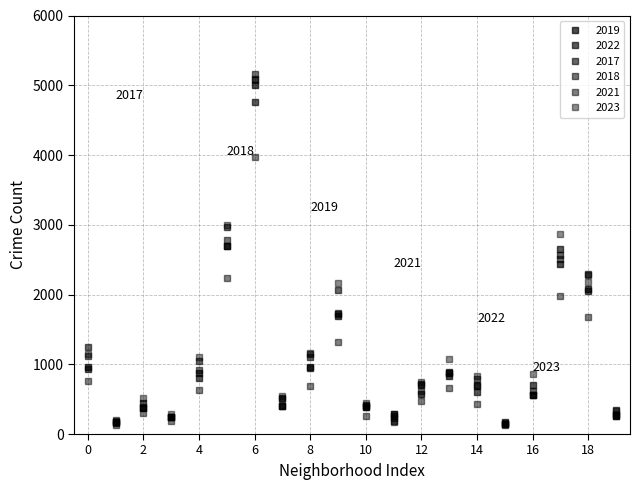

How many lines are shown in the chart?

6